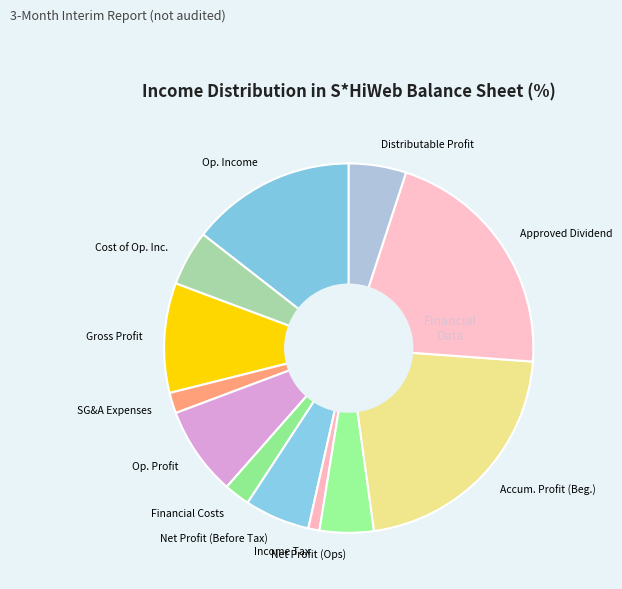

Is there a majority slice in this chart?

No